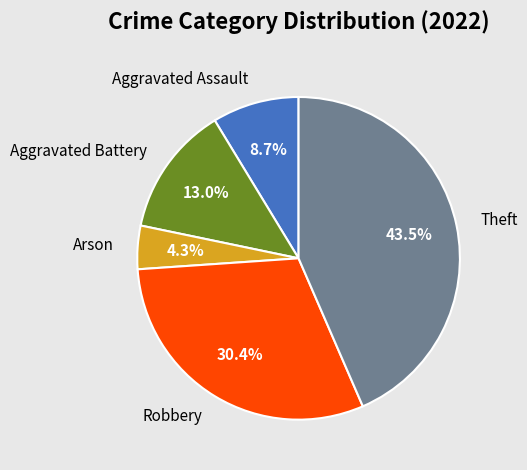

Is there any slice that represents more than half of the pie?

No